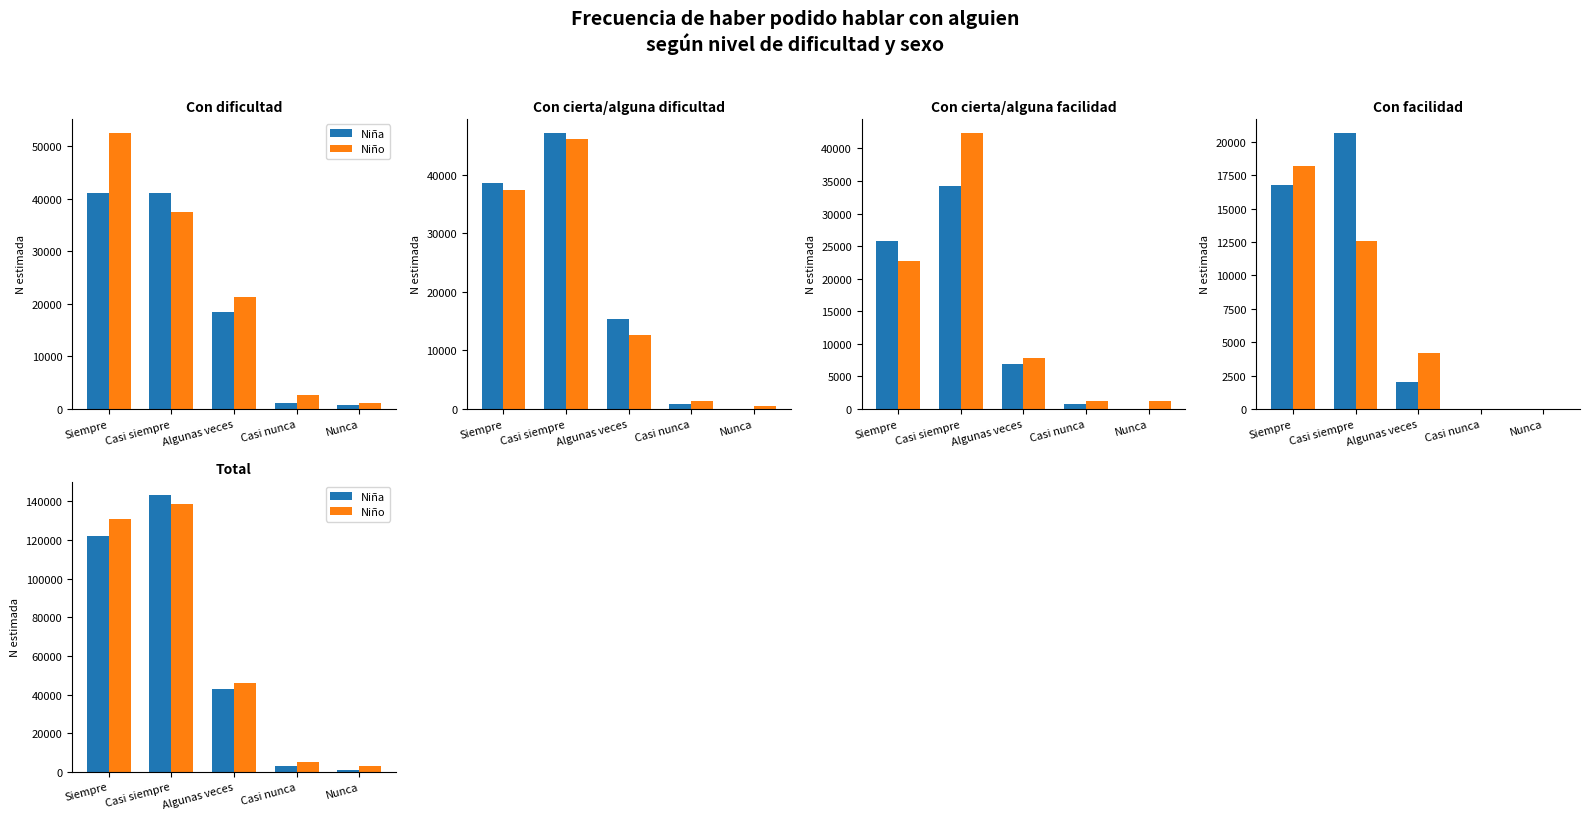

List the labels in order of Niño value, largest first.

Casi siempre, Siempre, Algunas veces, Casi nunca, Nunca